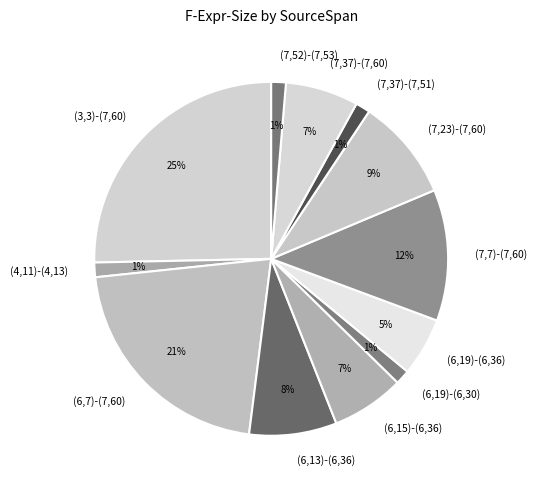

Which slice is the largest?

(3,3)-(7,60)